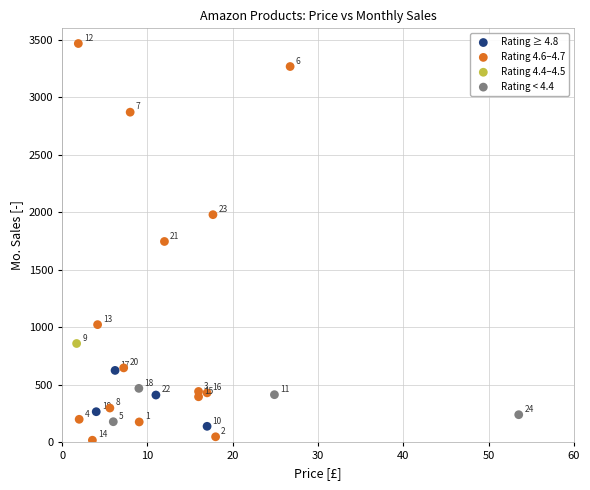

Which series contains the lowest Y value?

Rating 4.6–4.7